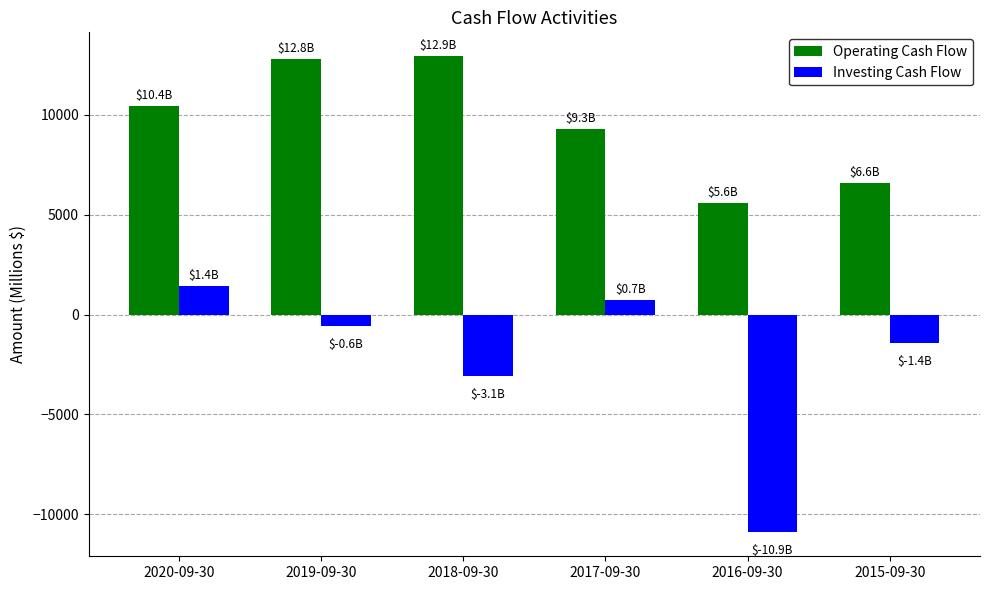

Reading left to right, list all the values displayed in this chart.

Operating Cash Flow: 2020-09-30=10440	2019-09-30=12784	2018-09-30=12941	2017-09-30=9317	2016-09-30=5574	2015-09-30=6584
Investing Cash Flow: 2020-09-30=1427	2019-09-30=-591	2018-09-30=-3084	2017-09-30=735	2016-09-30=-10916	2015-09-30=-1435